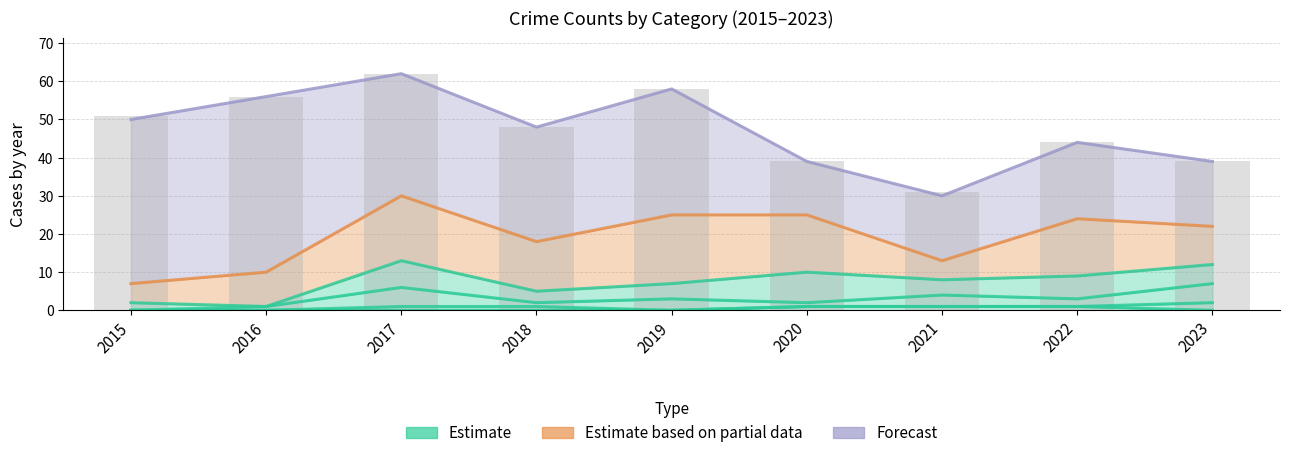

Reading right to left, what are all the values shown in this chart?

Estimate: 12	9	8	10	7	5	13	1	2
Estimate based on partial data: 22	24	13	25	25	18	30	10	7
Forecast: 39	44	30	39	58	48	62	56	50